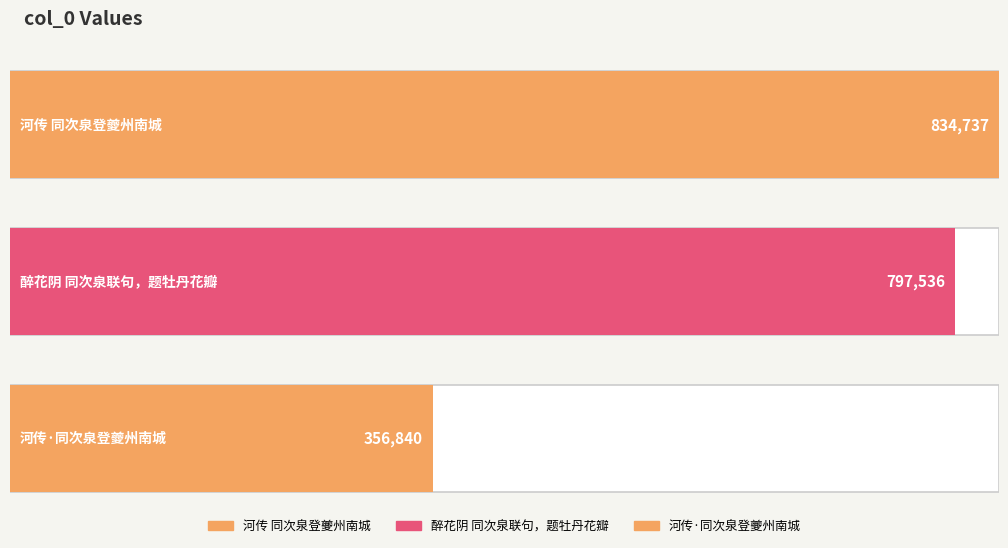

What is the average value?

663038